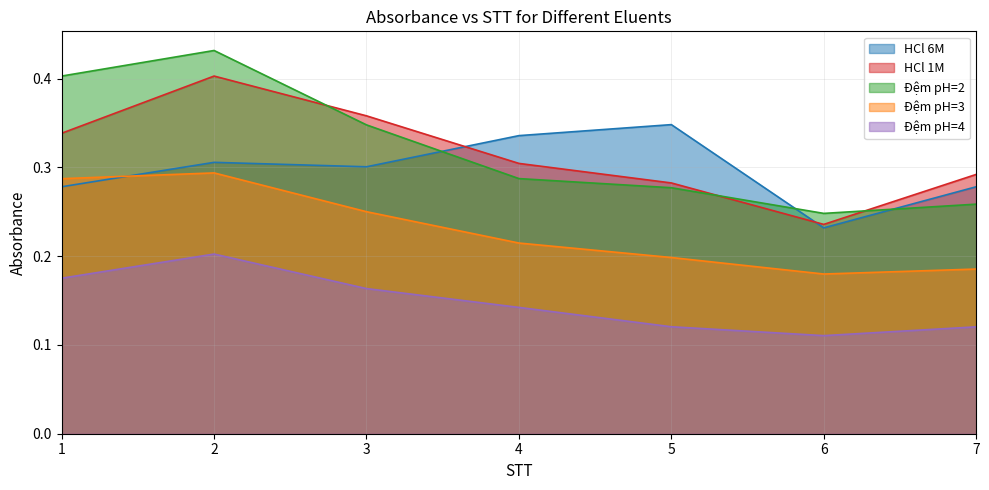

Is it true that HCl 1M equals 0.4 at 5?

False